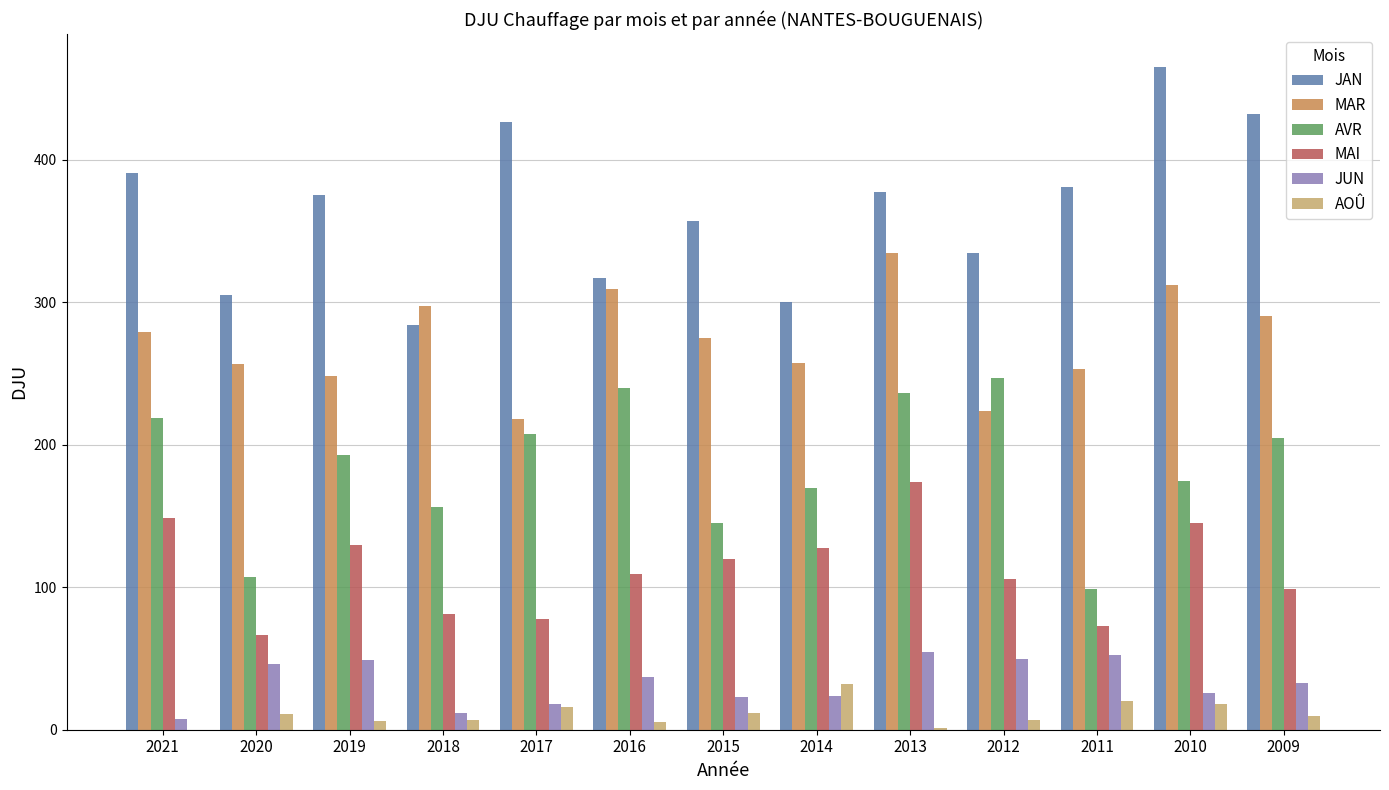

Is the value of MAR at 2013 greater than the value of JAN at 2009?

No